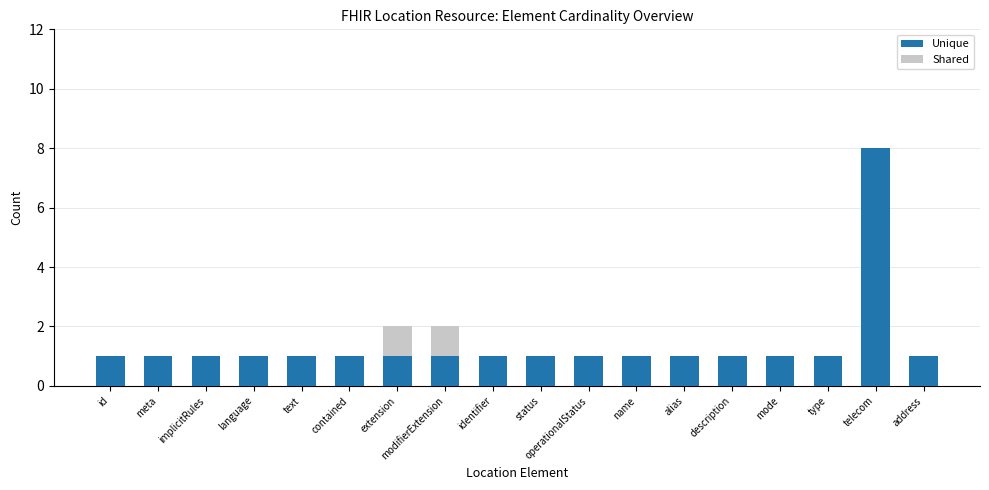

The value of Unique at text is 2. True or false?

False